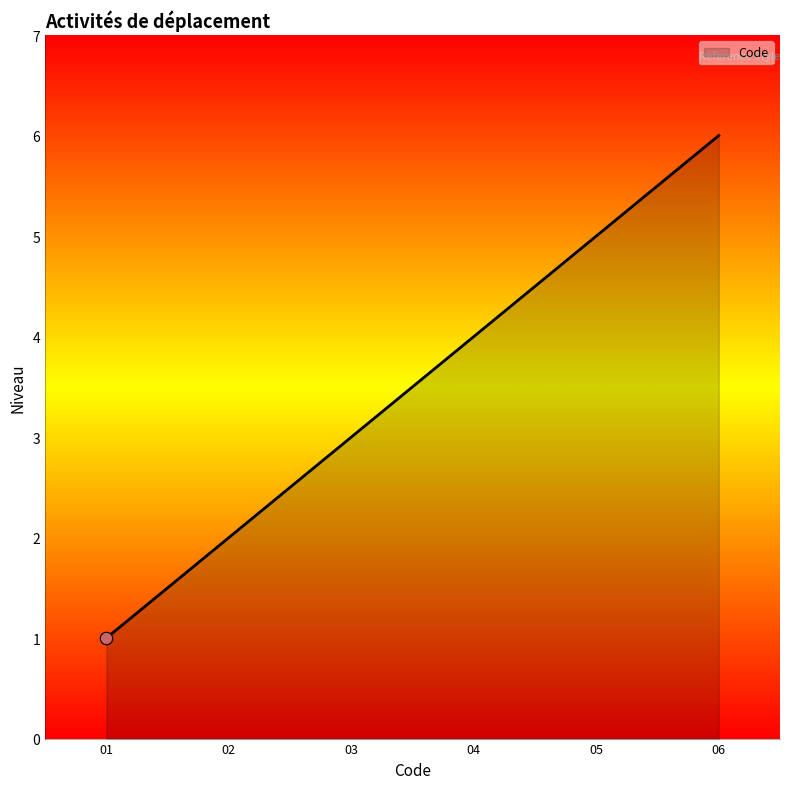

Approximately how many times larger is the value at 06 compared to 04?

1.5